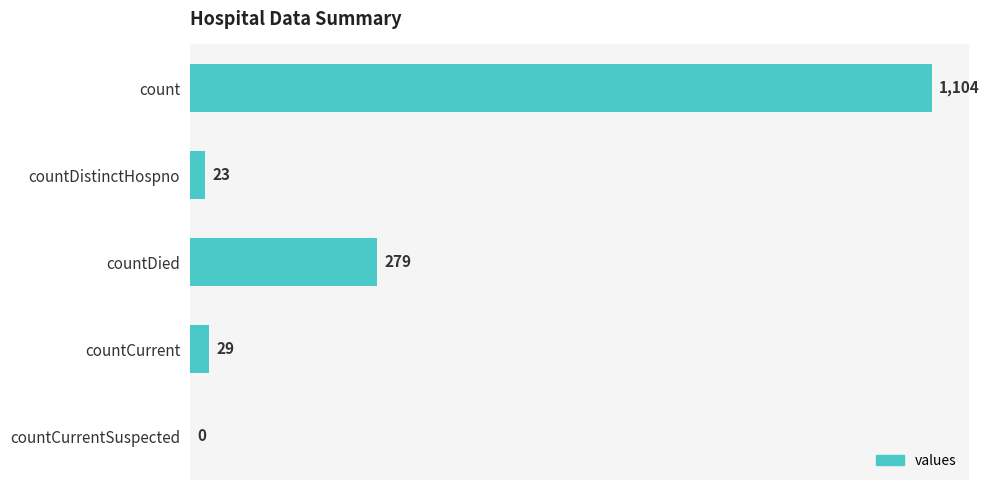

What is the change in value from count to countCurrent?

-1075